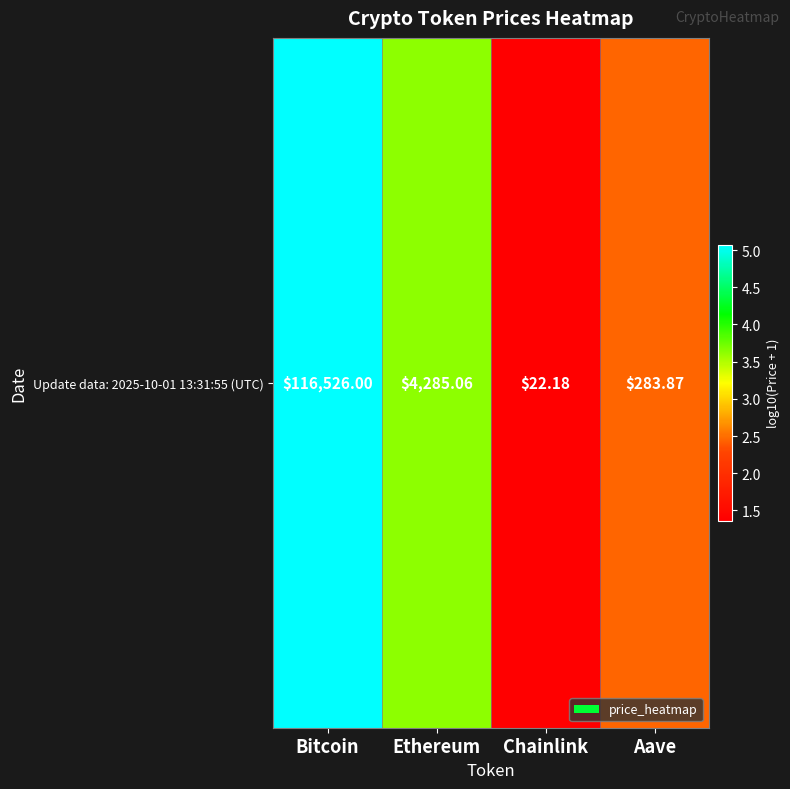

Which label corresponds to the largest value in the chart?

Bitcoin